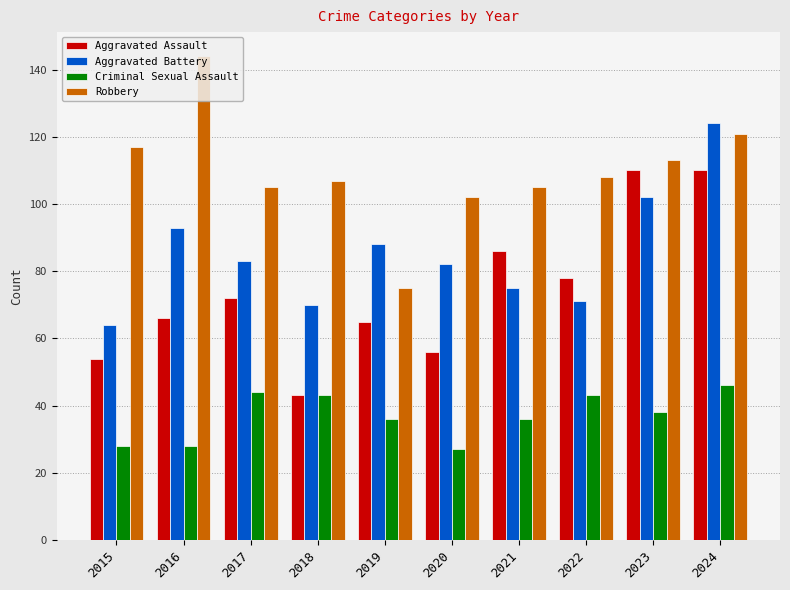

Reading left to right, what are all the values shown in this chart?

Aggravated Assault: 2015=54	2016=66	2017=72	2018=43	2019=65	2020=56	2021=86	2022=78	2023=110	2024=110
Aggravated Battery: 2015=64	2016=93	2017=83	2018=70	2019=88	2020=82	2021=75	2022=71	2023=102	2024=124
Criminal Sexual Assault: 2015=28	2016=28	2017=44	2018=43	2019=36	2020=27	2021=36	2022=43	2023=38	2024=46
Robbery: 2015=117	2016=144	2017=105	2018=107	2019=75	2020=102	2021=105	2022=108	2023=113	2024=121